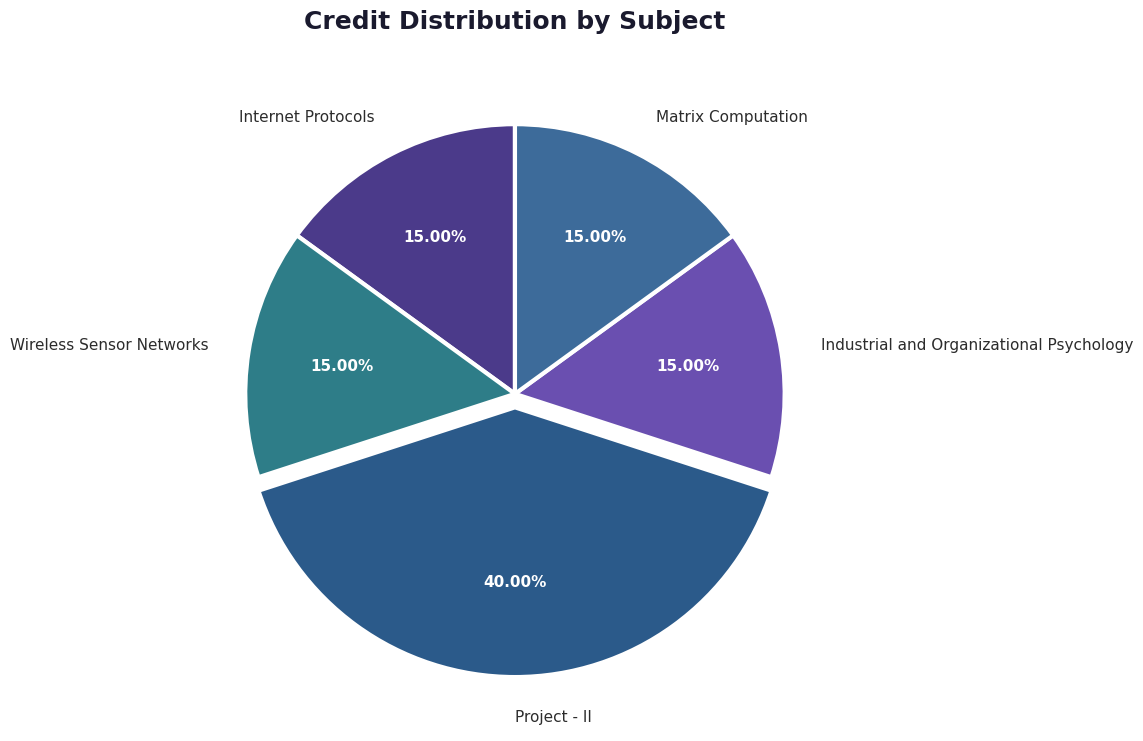

Approximately how many times larger is the value at Internet Protocols compared to Industrial and Organizational Psychology?

1.0